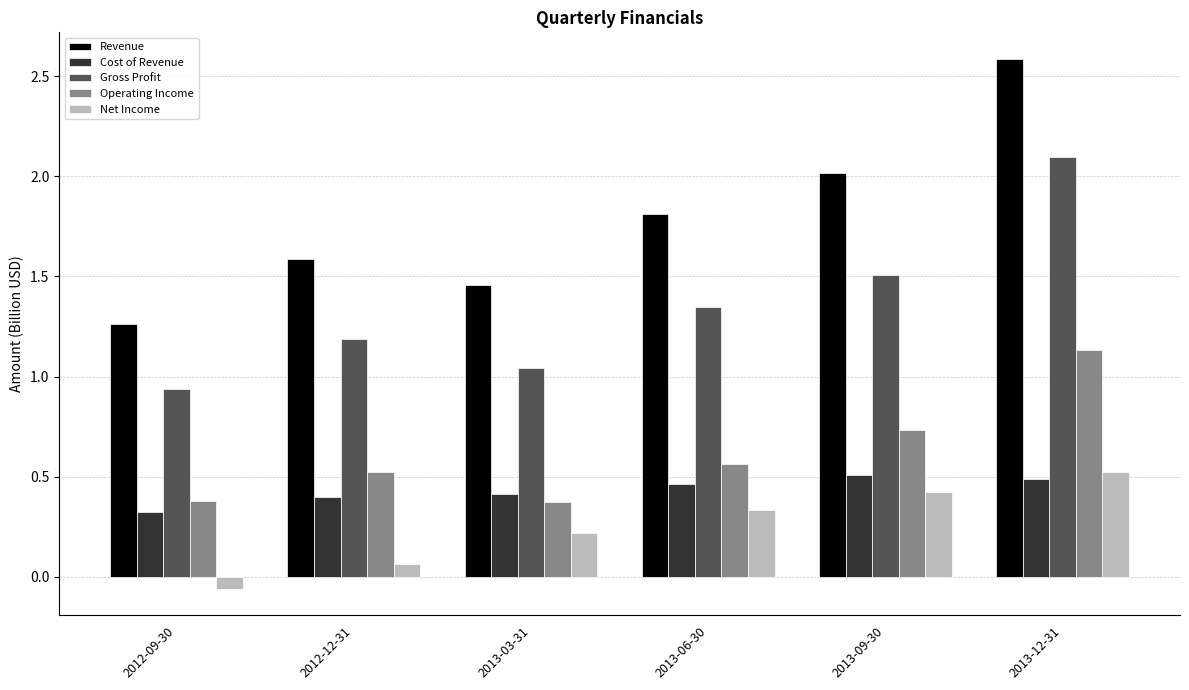

At how many categories does at least one series exceed 1?

6